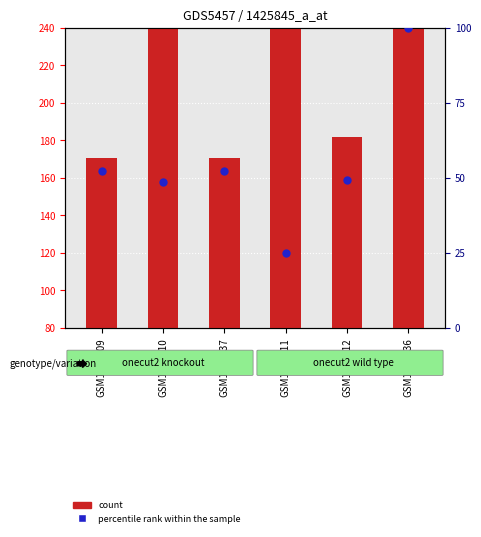

Which series has the largest total across all categories?

count